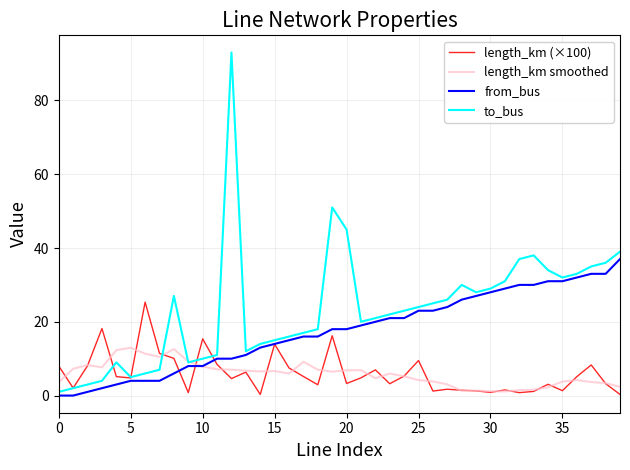

Does the chart display data point markers on the line(s)?

No